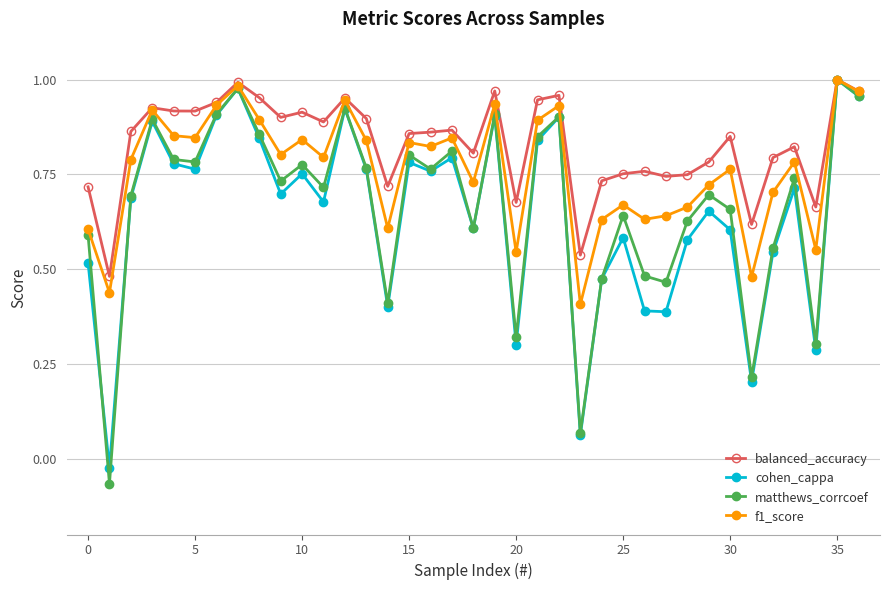

At how many categories does at least one series exceed 0?

37